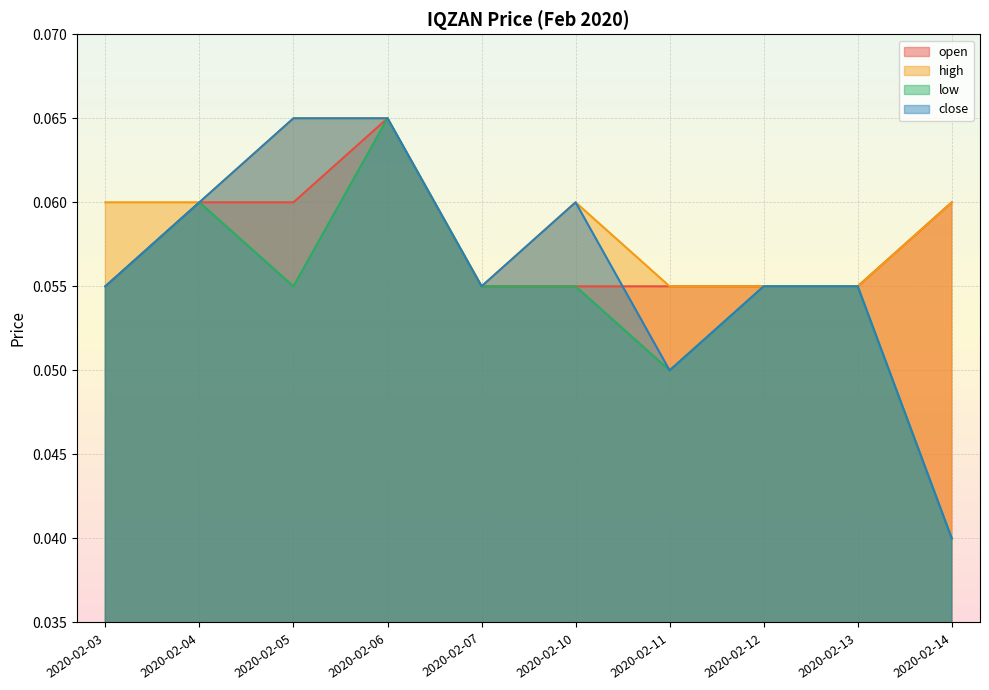

How many lines are shown in the chart?

4